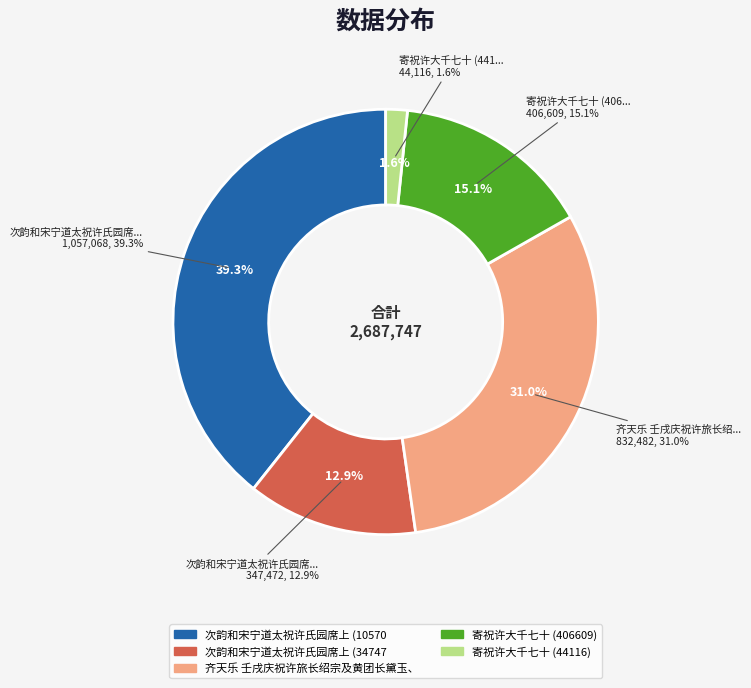

Which category has the smallest portion of the pie?

寄祝许大千七十 (44116)